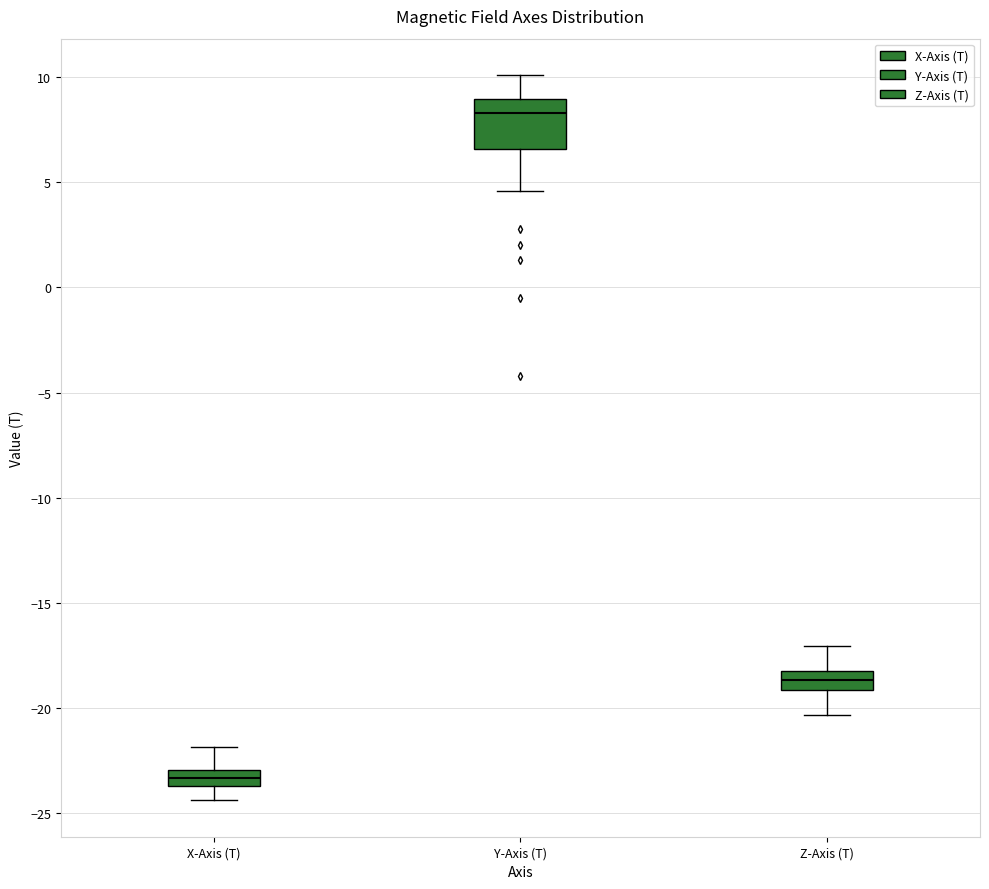

Comparing the boxes themselves (not the whiskers), which one is the tallest?

Y-Axis (T)